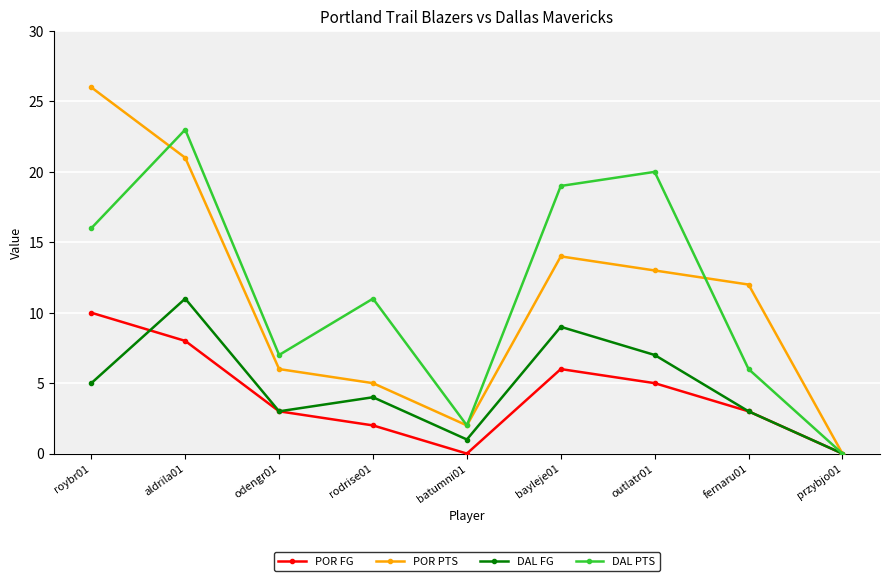

How many lines are shown in the chart?

4